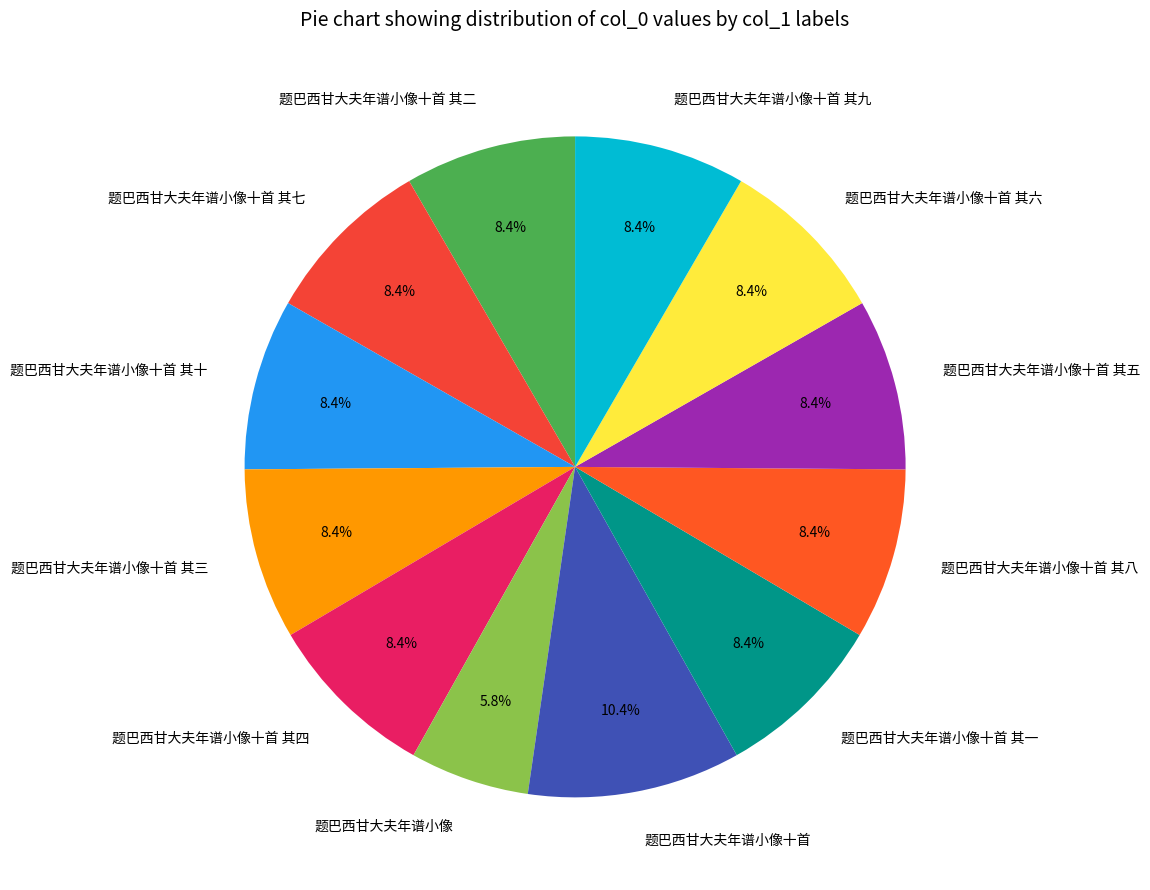

Does 题巴西甘大夫年谱小像 account for over 50% of the chart?

No